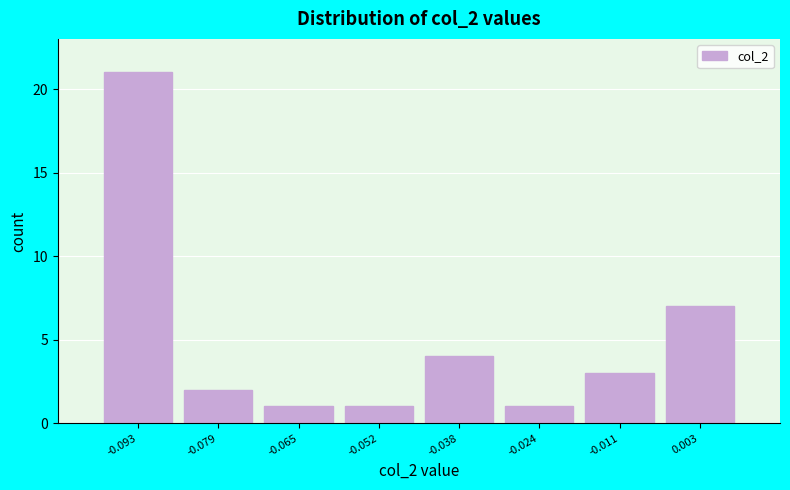

Over which range of the x-axis is the bar tallest?

-0.100 to -0.086